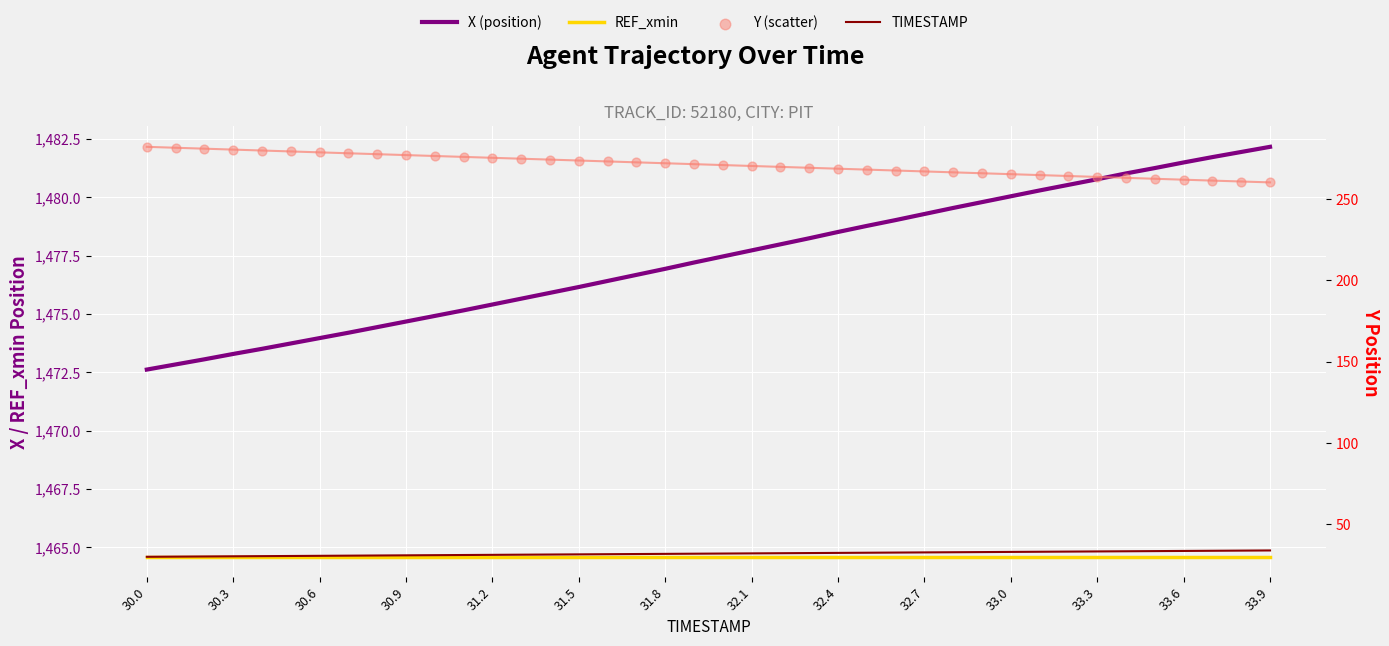

Which series reaches the maximum Y coordinate?

X